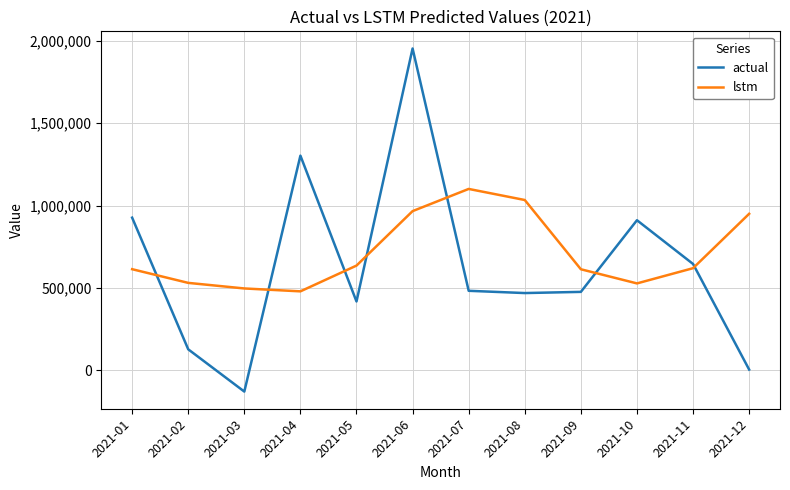

Rank the series by their average value, from lowest to highest.

actual, lstm